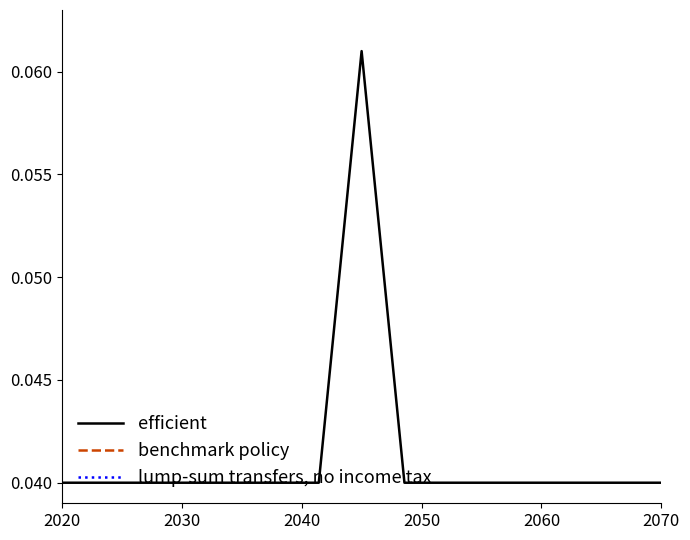

At 2070, list the series in order from smallest to largest.

efficient, benchmark policy, lump-sum transfers, no income tax